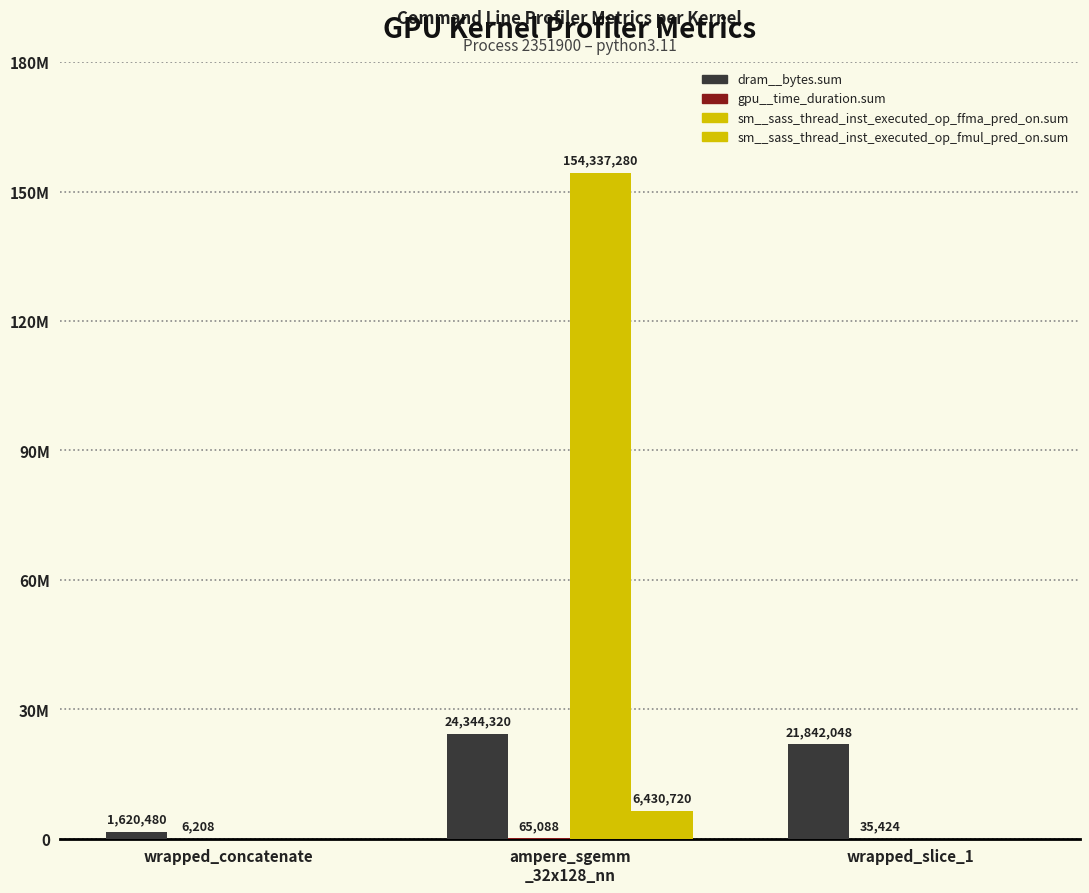

At which category is the sum across all series the highest?

ampere_sgemm
_32x128_nn